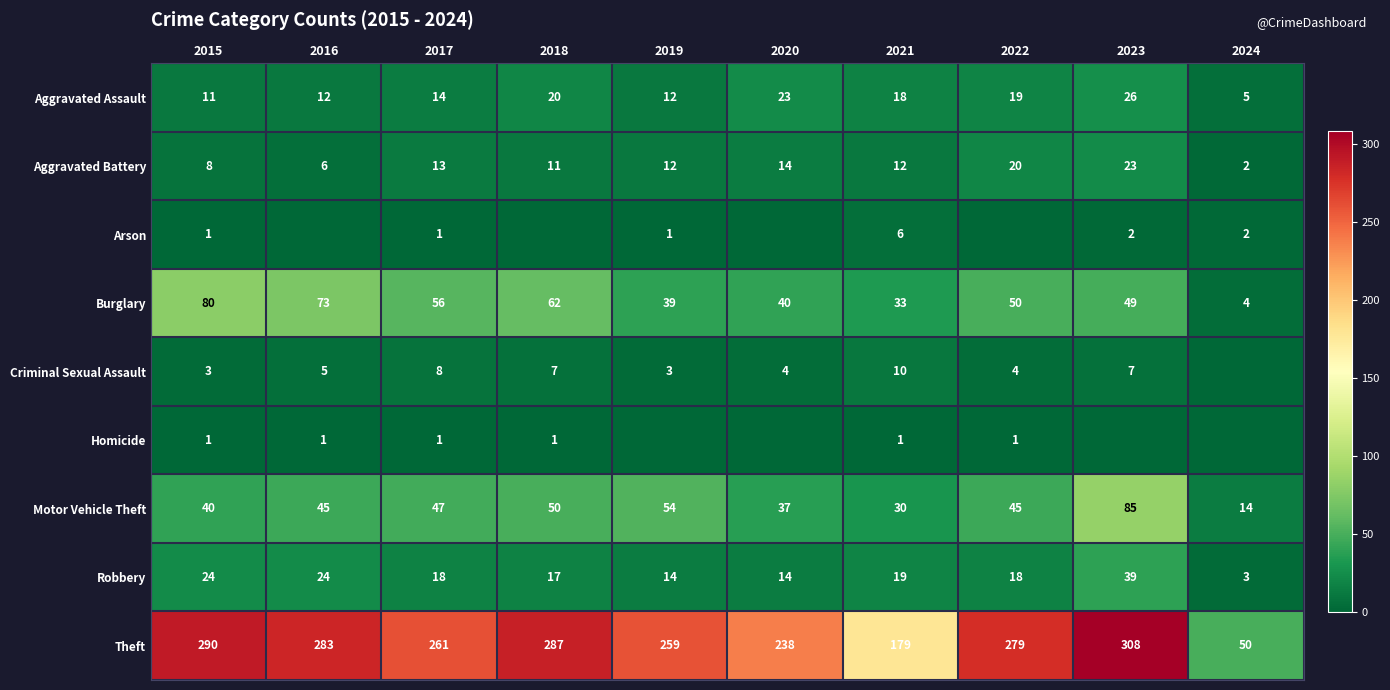

Between 2024 and 2016, which is larger?

2016